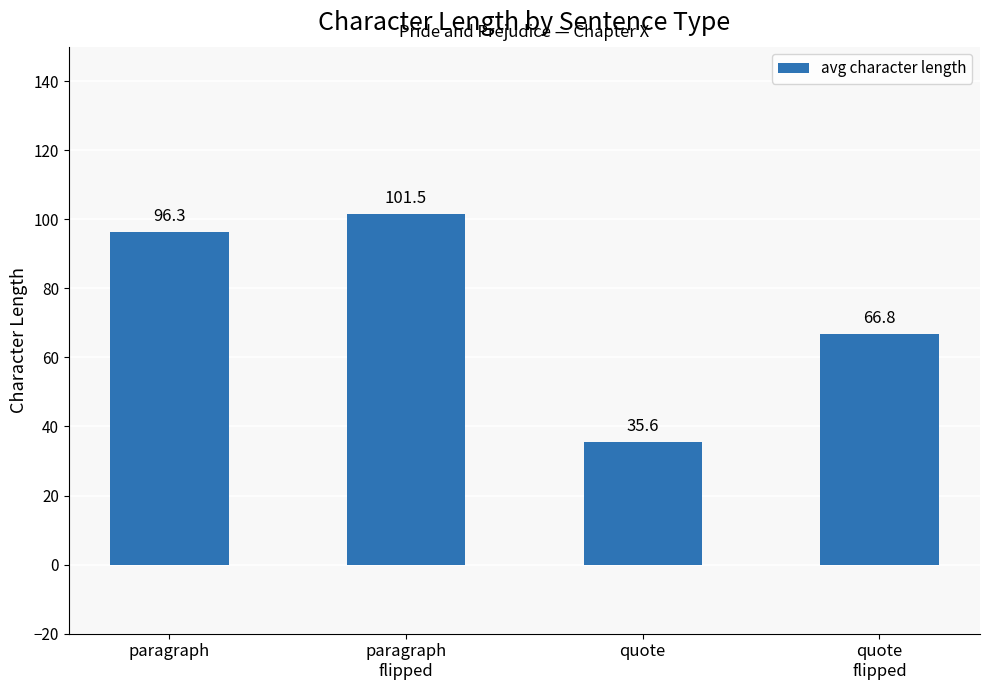

Which has a higher value, paragraph or quote?

paragraph